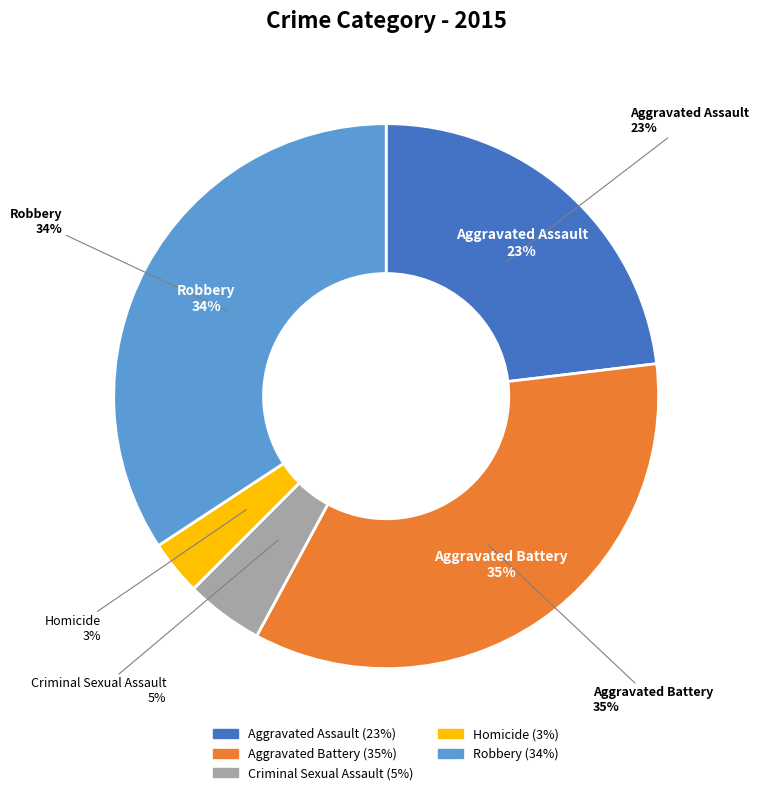

To the nearest percent, what percentage of the pie is Robbery?

34%